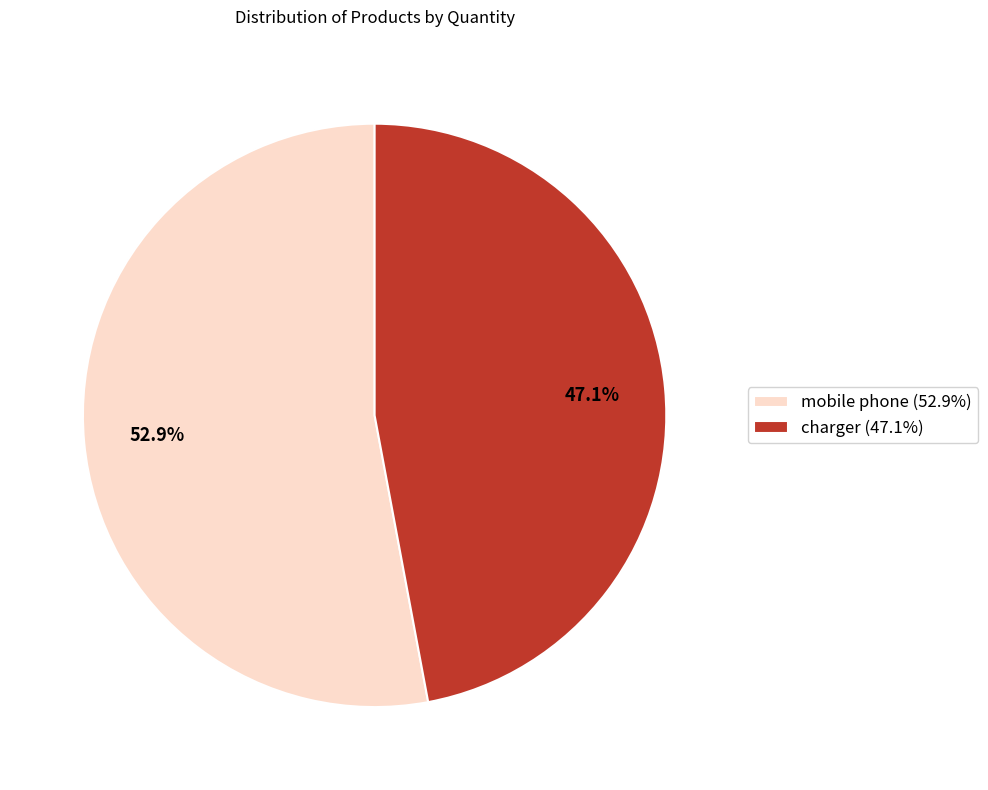

Rank the categories by value from lowest to highest.

charger, mobile phone